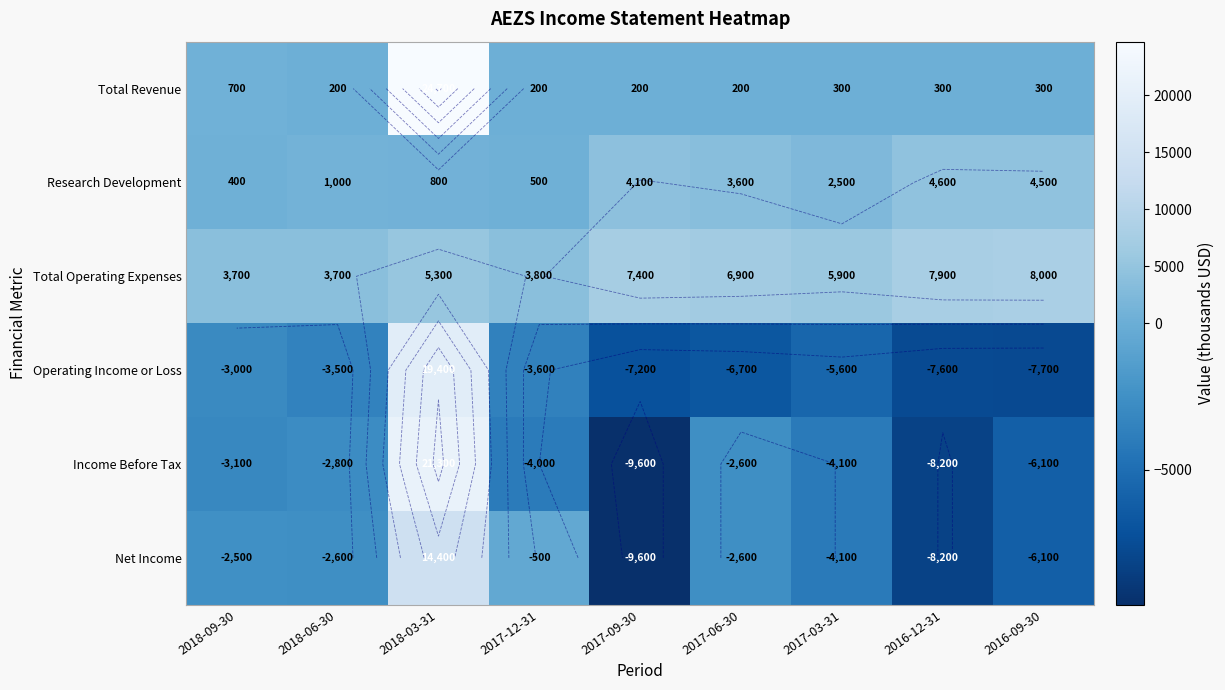

Which series has the largest total across all categories?

Total Operating Expenses